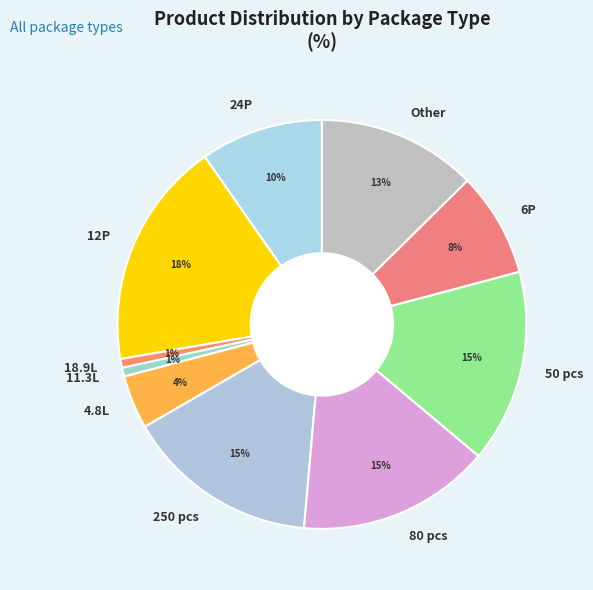

How many segments does this pie chart have?

10